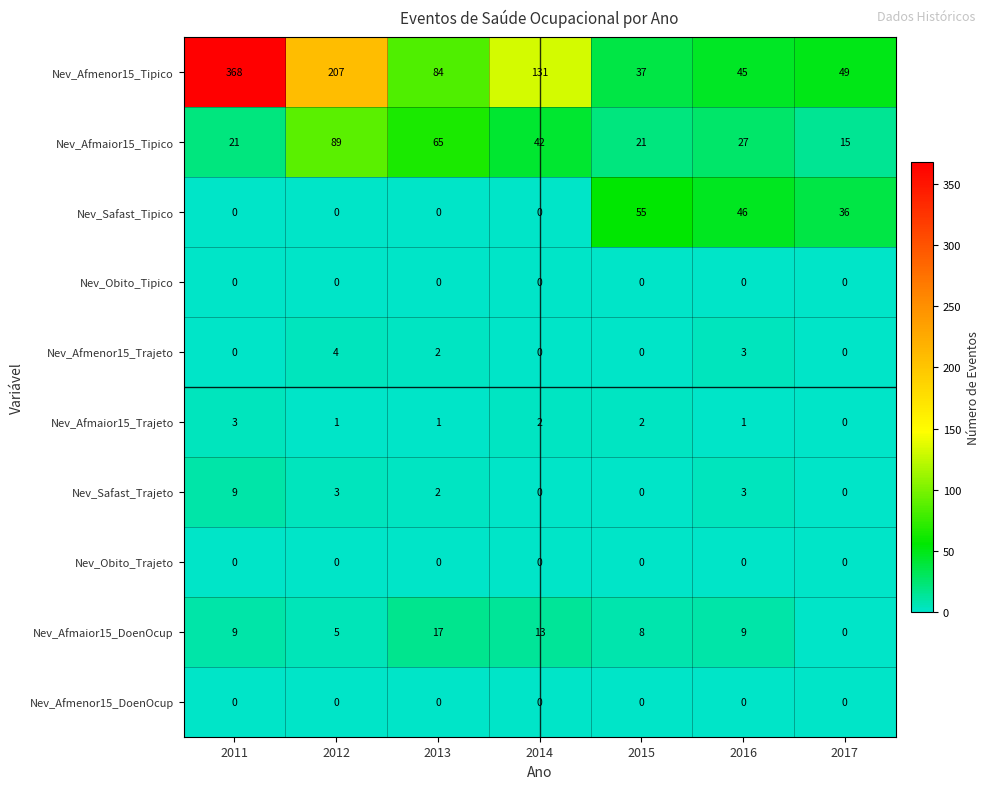

What is the maximum value shown in the chart?

368